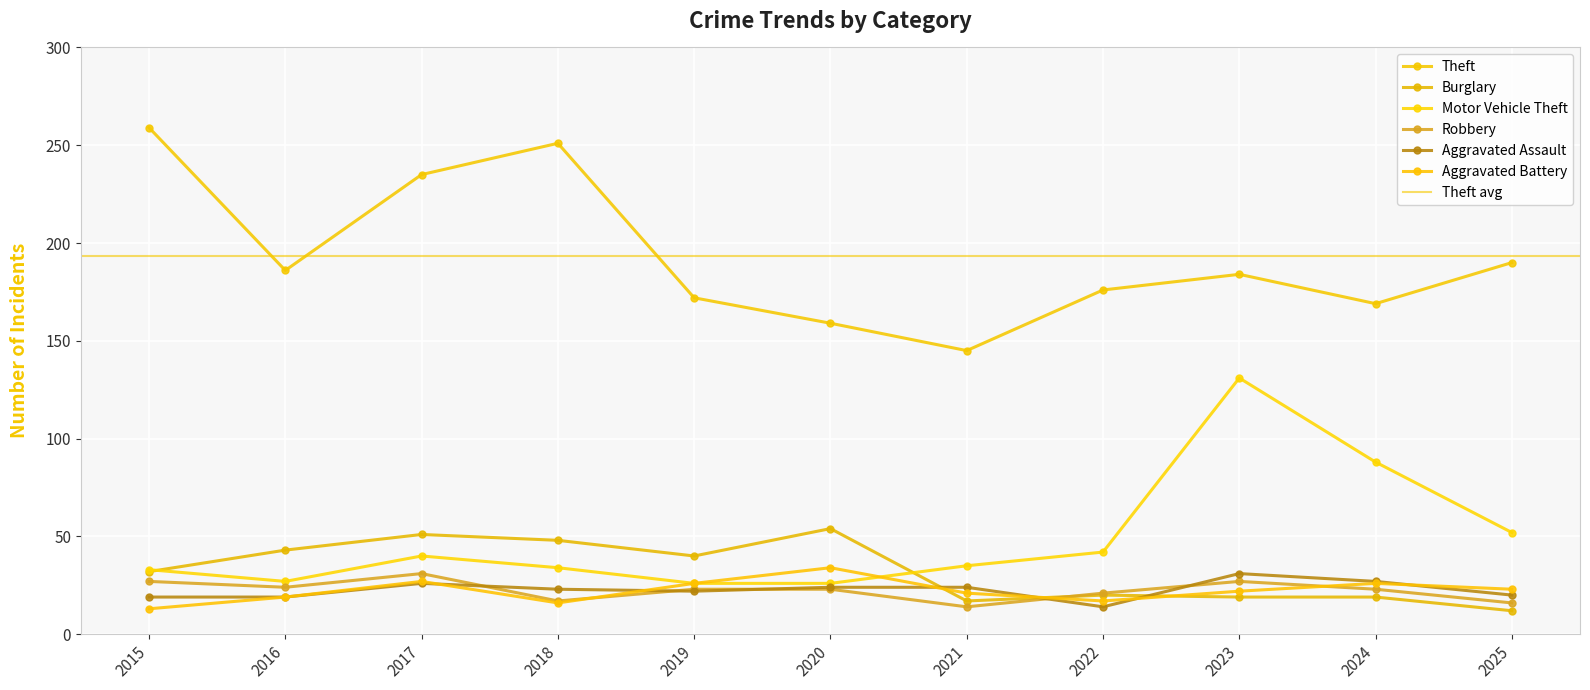

Reading right to left, list all the values displayed in this chart.

Theft: 190	169	184	176	145	159	172	251	235	186	259
Burglary: 12	19	19	20	17	54	40	48	51	43	32
Motor Vehicle Theft: 52	88	131	42	35	26	26	34	40	27	33
Robbery: 16	23	27	21	14	23	23	17	31	24	27
Aggravated Assault: 20	27	31	14	24	24	22	23	26	19	19
Aggravated Battery: 23	26	22	17	21	34	26	16	27	19	13